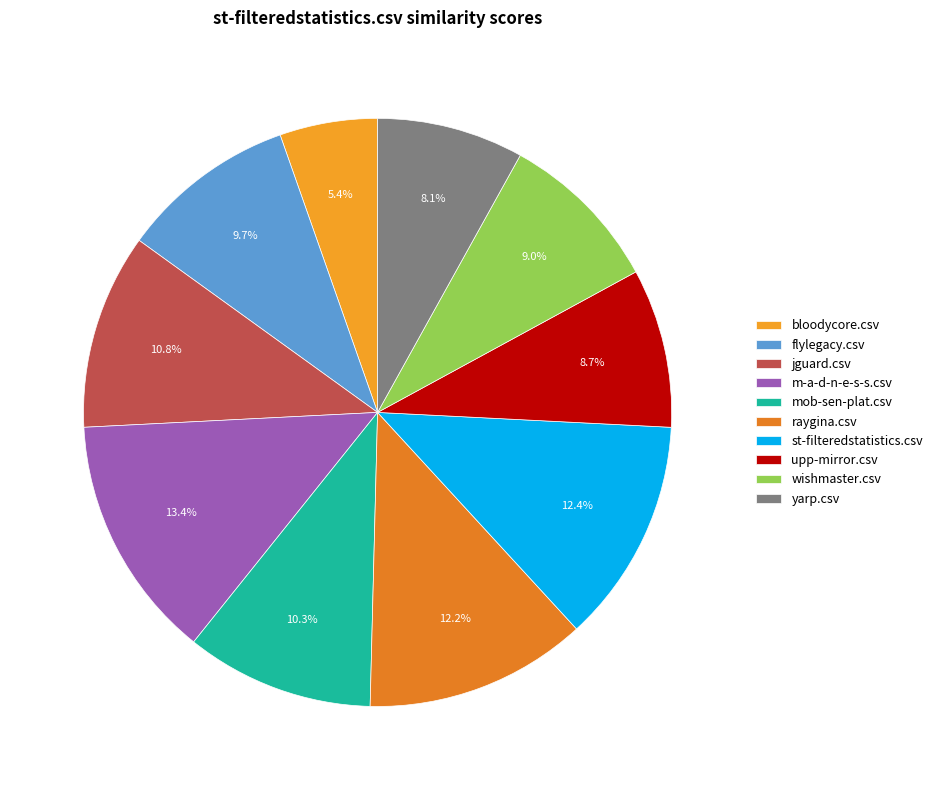

Combined, do jguard.csv and raygina.csv account for over 50%?

No